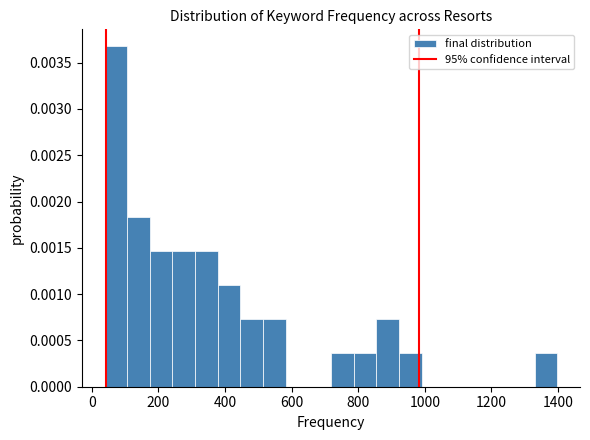

Read against the x-axis, roughly where is the centre of the tallest bar?

80